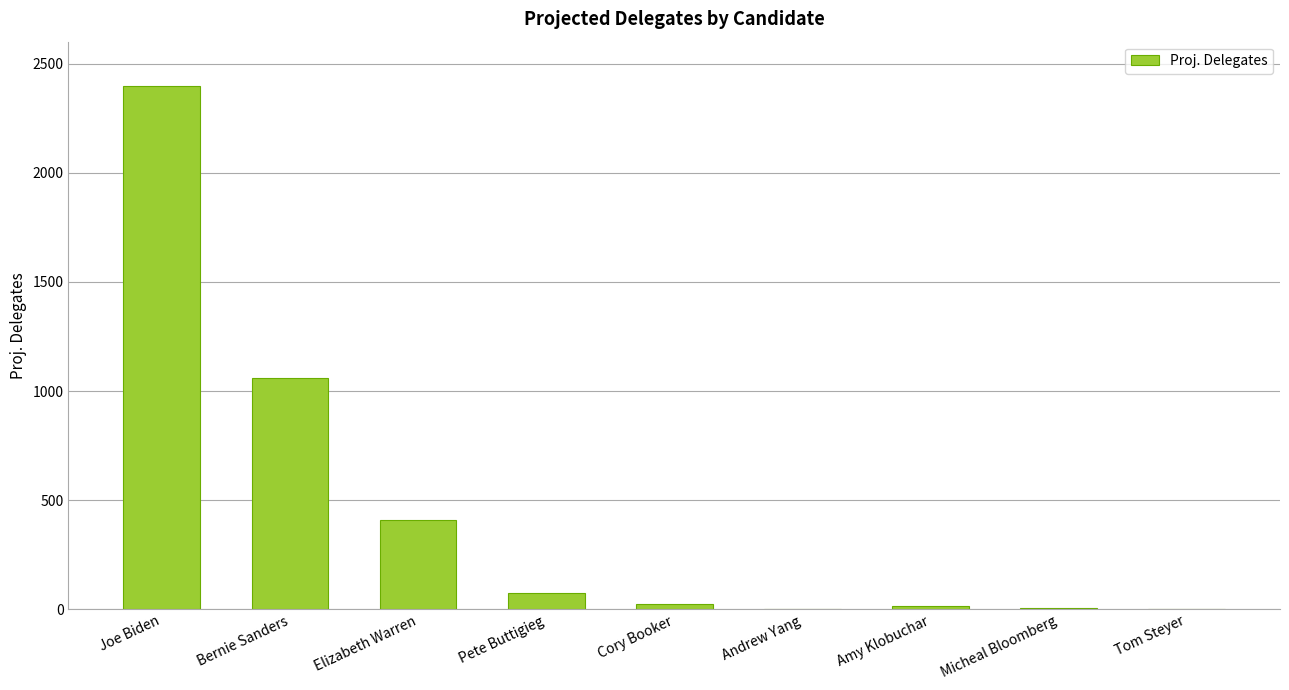

What is the sum of the values at Tom Steyer and Bernie Sanders?

1058